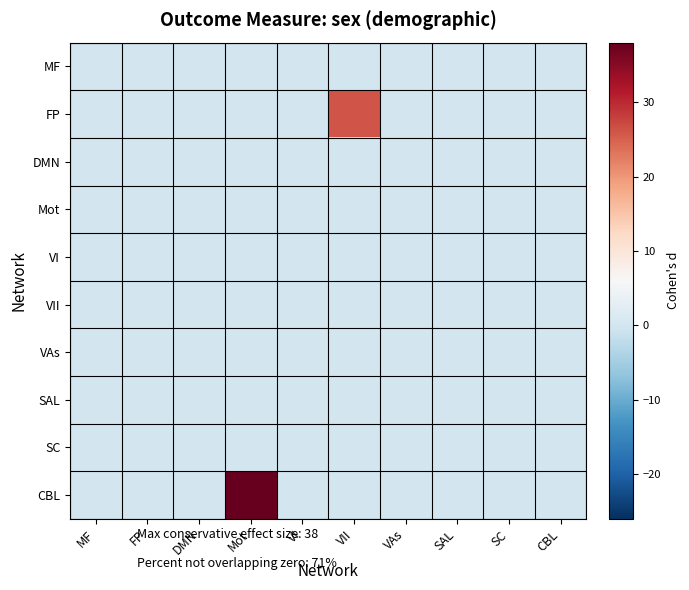

Which has a higher value, Mot or SC?

Mot